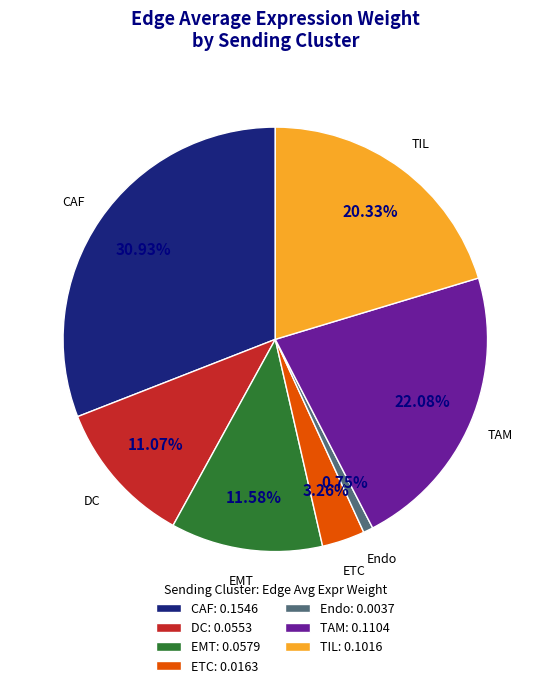

Is EMT the majority of the pie?

No